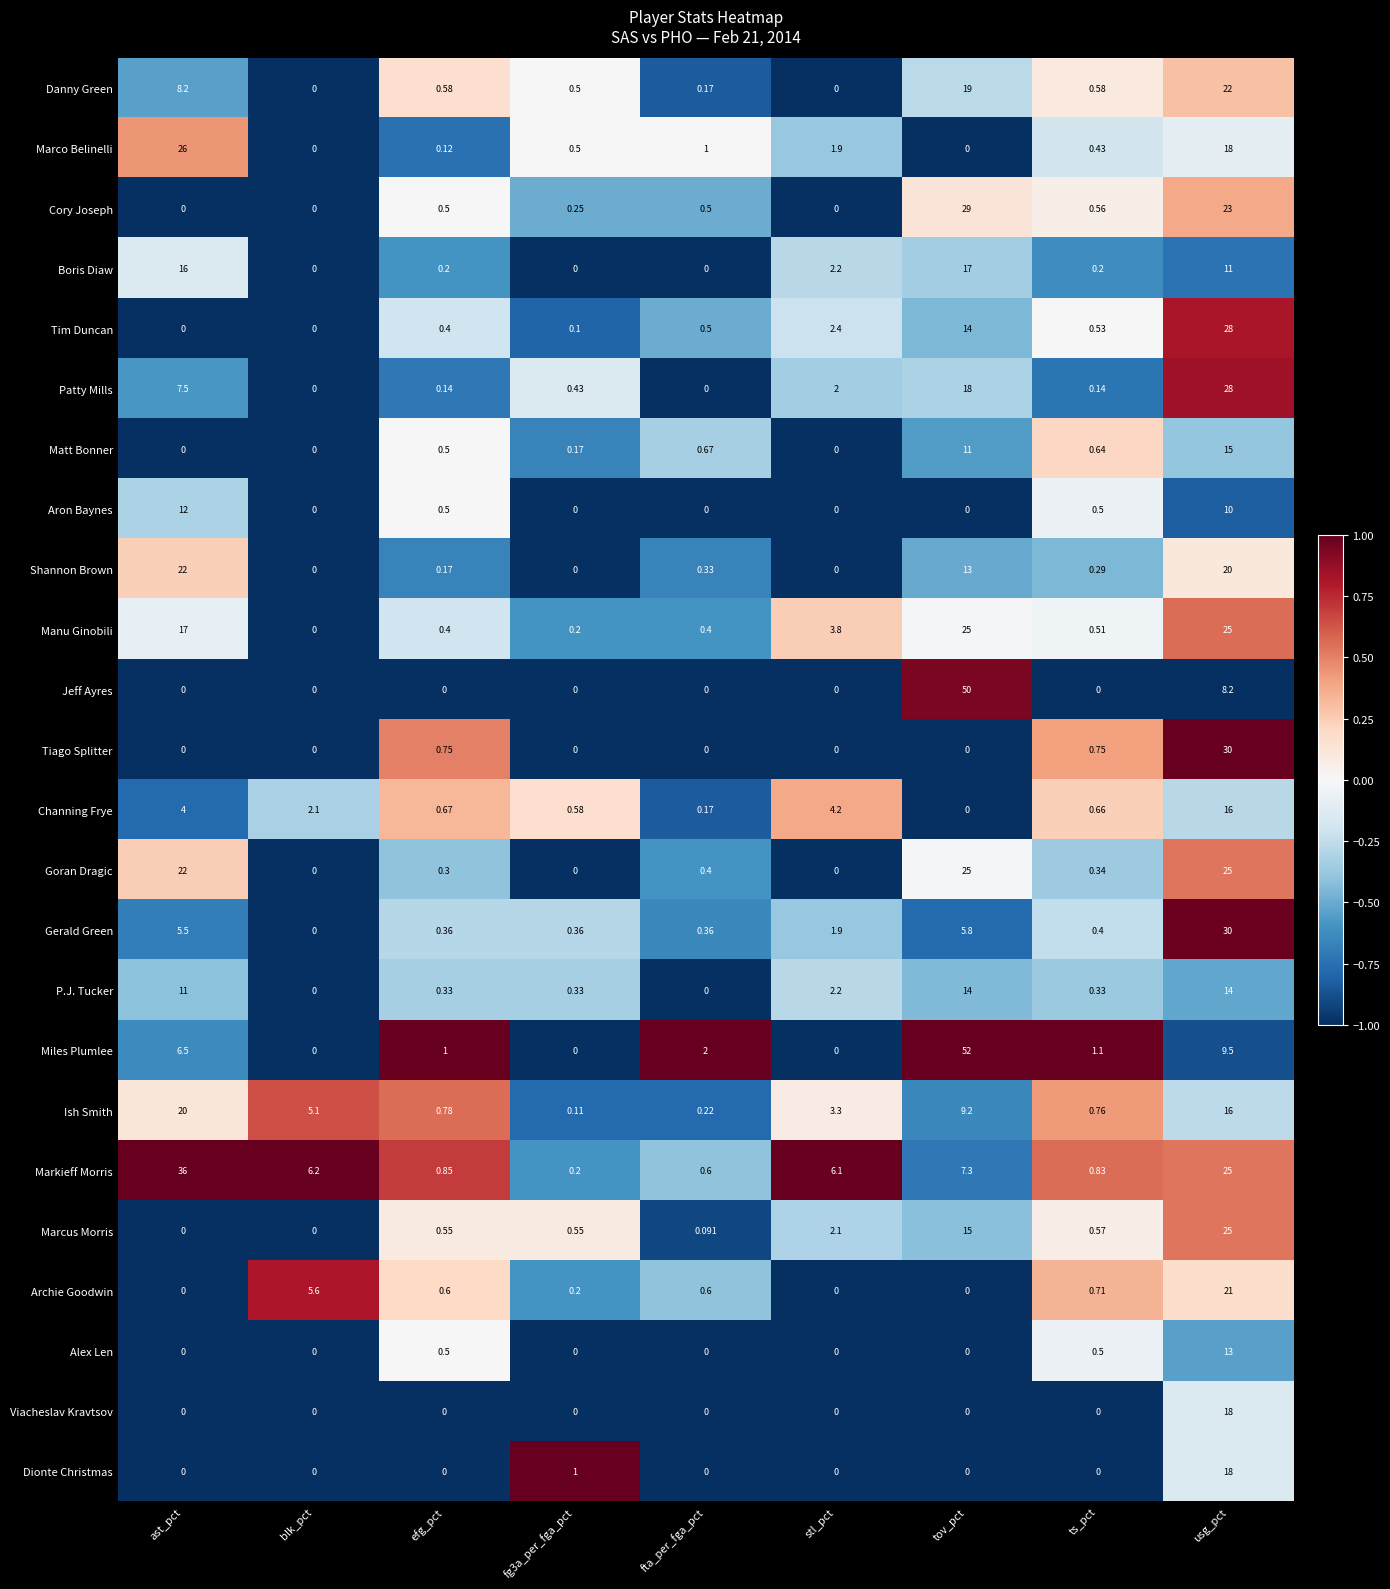

At which category is the sum across all series the highest?

usg_pct